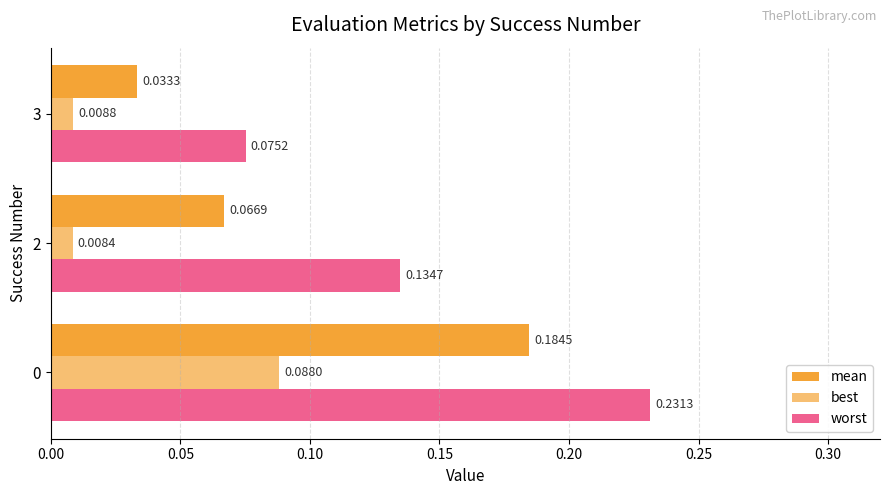

At how many categories does at least one series exceed 0?

3